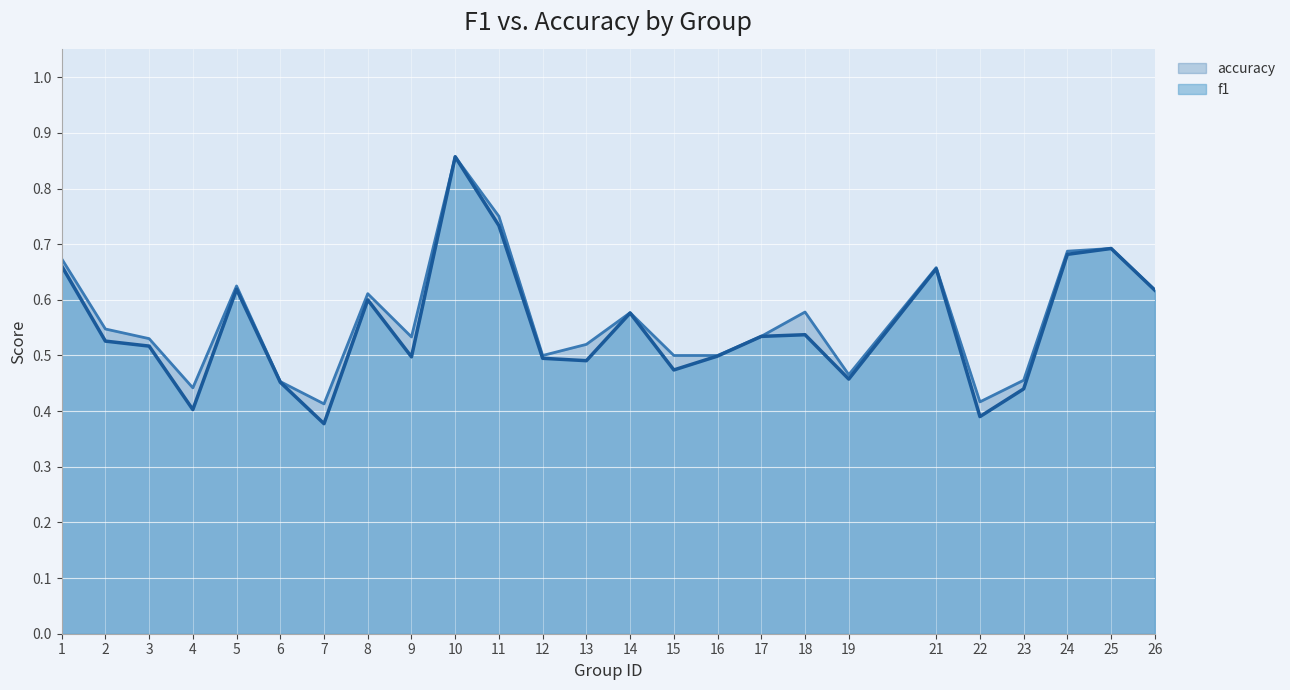

Reading left to right, list all the values displayed in this chart.

f1: 1=0.7	2=0.5	3=0.5	4=0.4	5=0.6	6=0.5	7=0.4	8=0.6	9=0.5	10=0.9	11=0.7	12=0.5	13=0.5	14=0.6	15=0.5	16=0.5	17=0.5	18=0.5	19=0.5	21=0.7	22=0.4	23=0.4	24=0.7	25=0.7	26=0.6
accuracy: 1=0.7	2=0.5	3=0.5	4=0.4	5=0.6	6=0.5	7=0.4	8=0.6	9=0.5	10=0.9	11=0.8	12=0.5	13=0.5	14=0.6	15=0.5	16=0.5	17=0.5	18=0.6	19=0.5	21=0.7	22=0.4	23=0.5	24=0.7	25=0.7	26=0.6